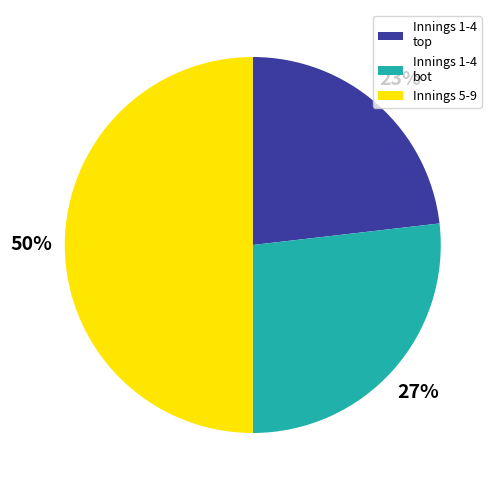

The Innings 5-9 slice represents 50% of the pie. True or false?

True